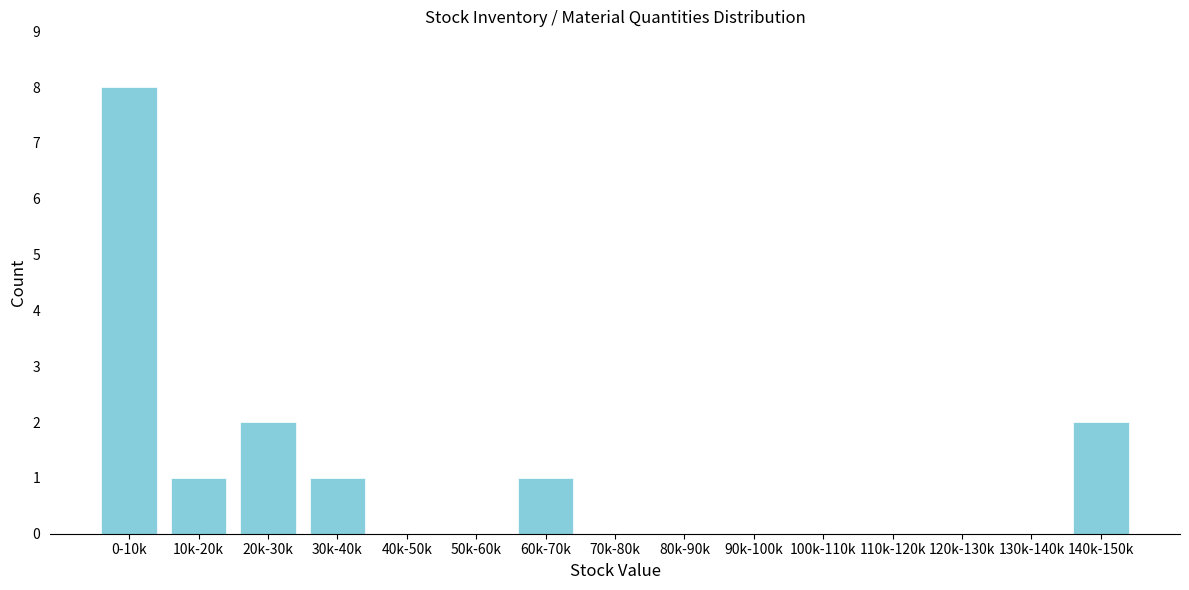

Reading left to right, list all the values displayed in this chart.

0-10k=8	10k-20k=1	20k-30k=2	30k-40k=1	40k-50k=0	50k-60k=0	60k-70k=1	70k-80k=0	80k-90k=0	90k-100k=0	100k-110k=0	110k-120k=0	120k-130k=0	130k-140k=0	140k-150k=2